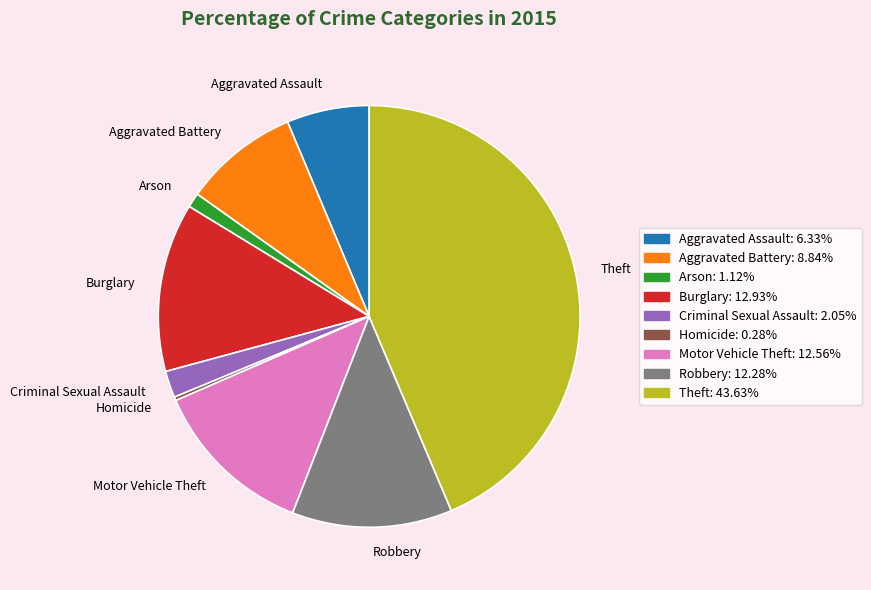

Does any single category account for the majority?

No